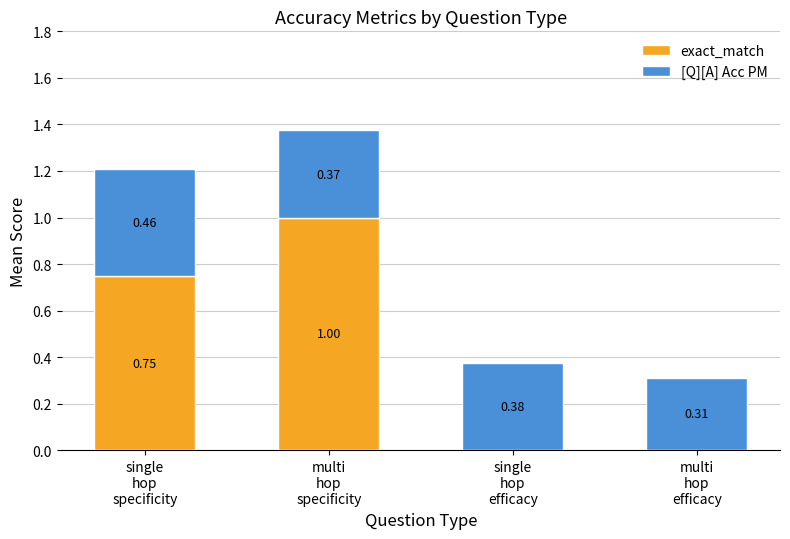

What is the total value across all series at multi
hop
specificity?

1.4